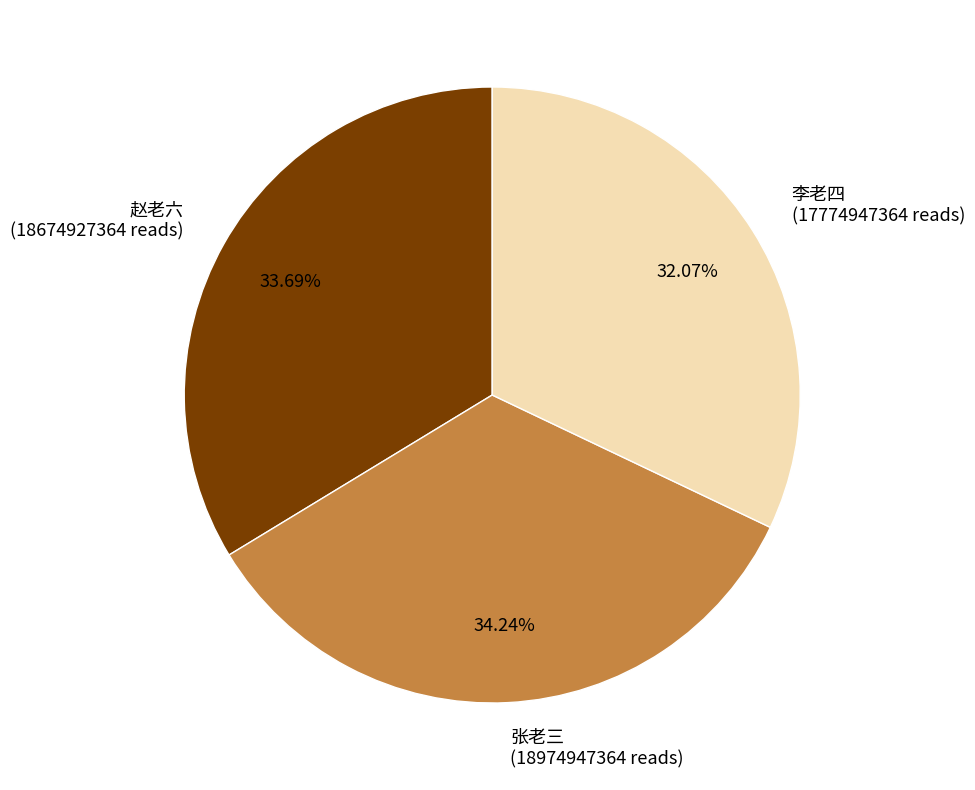

Between 张老三 and 赵老六, which is larger?

张老三